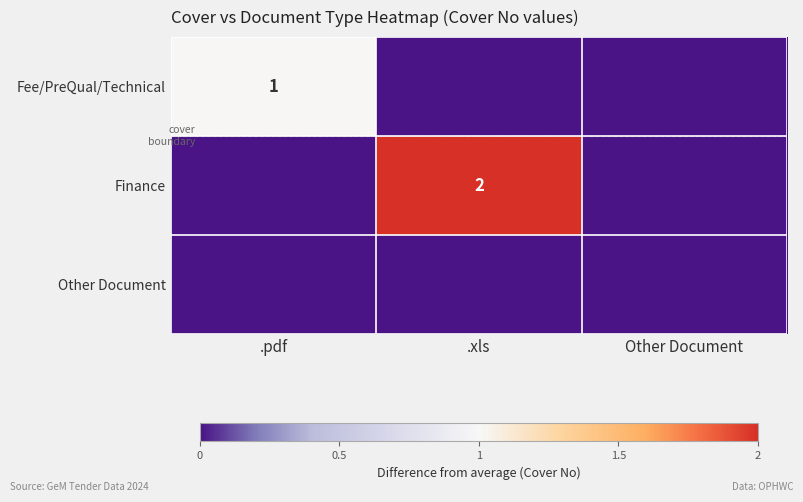

The Finance series shows 3 at .xls. True or false?

False